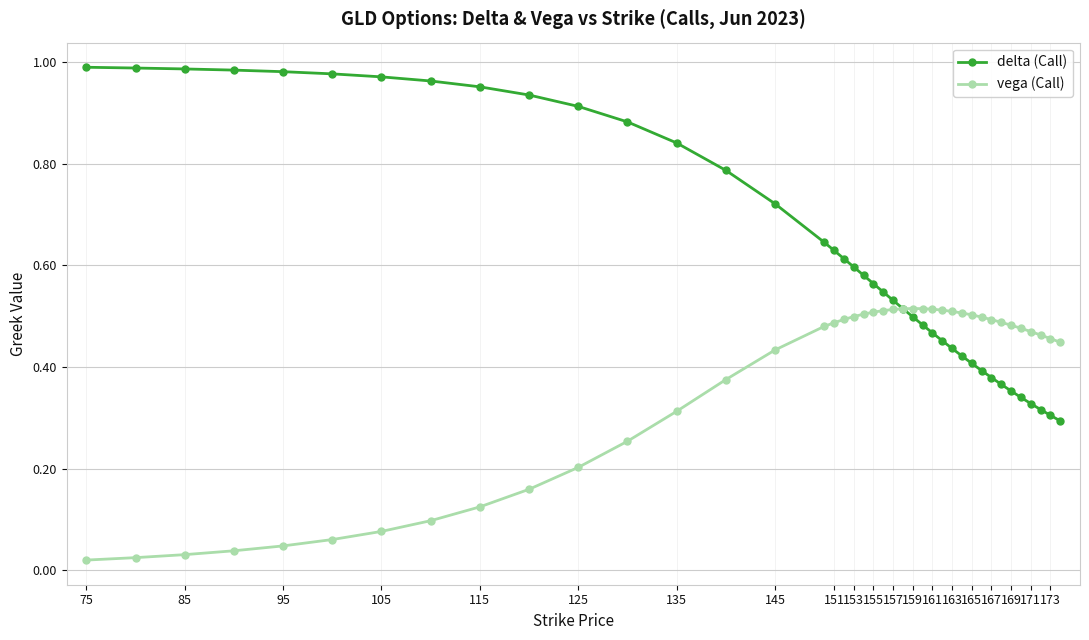

Which series has the largest total across all categories?

delta (Call)